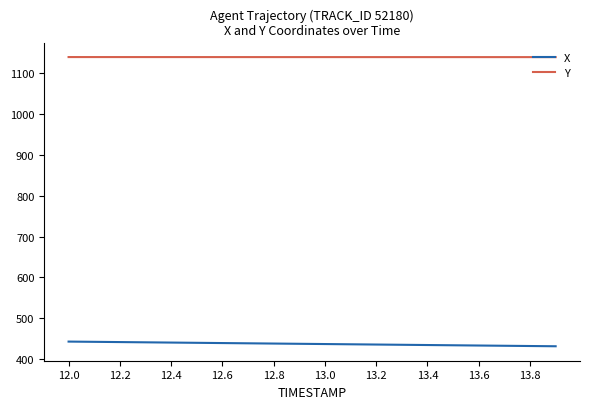

True or false: Y and X intersect in this chart.

False